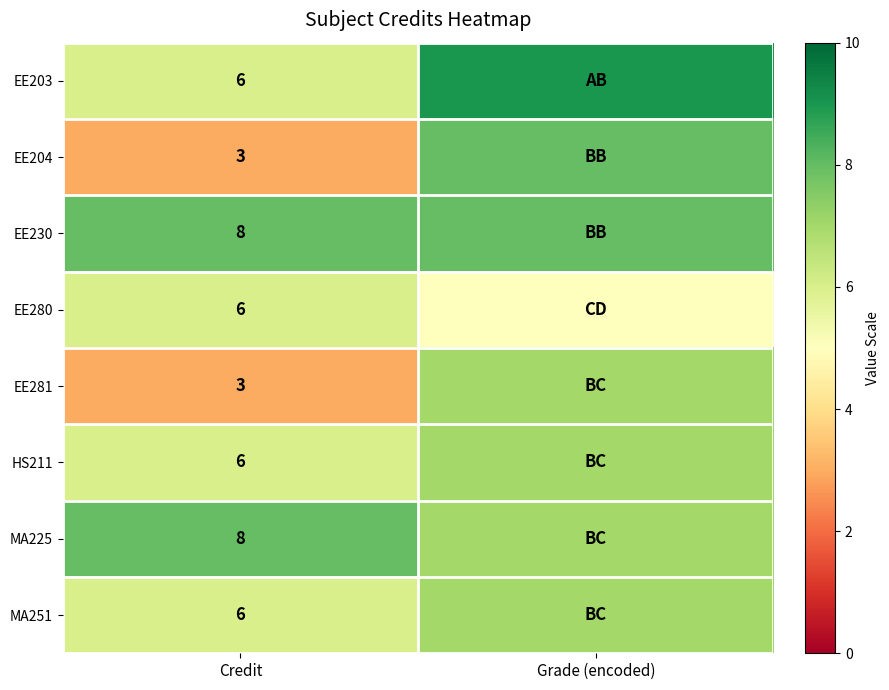

The EE204 series shows 1 at Credit. True or false?

False